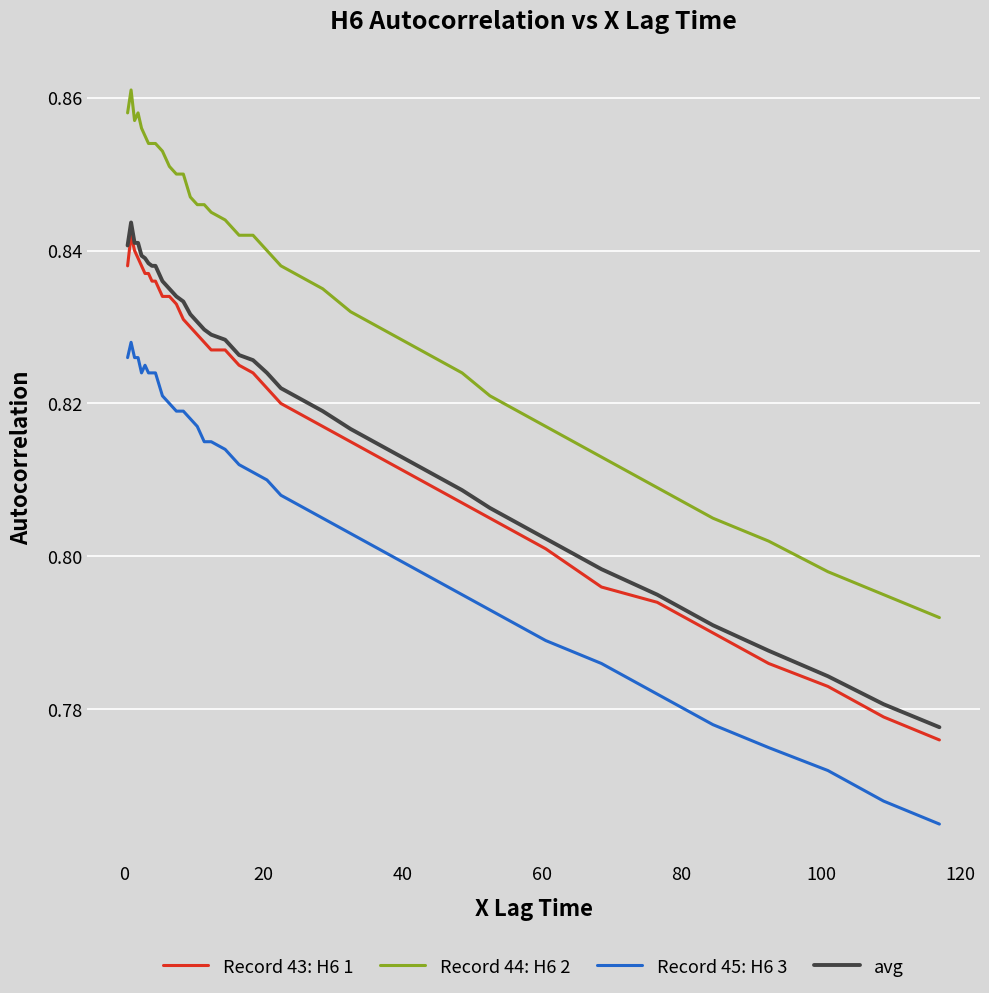

What are all the series names shown in the legend?

Record 43: H6 1, Record 44: H6 2, Record 45: H6 3, avg